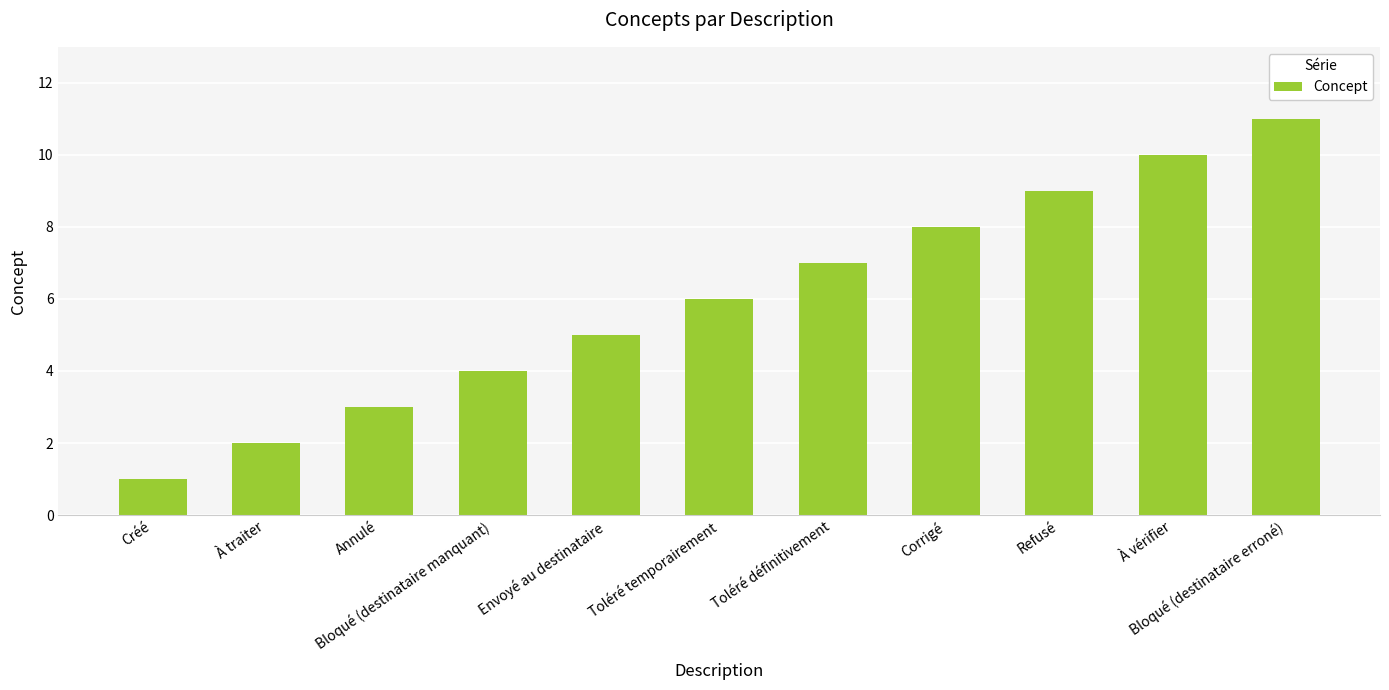

What is the label of the 5th bar from the left?

Envoyé au destinataire